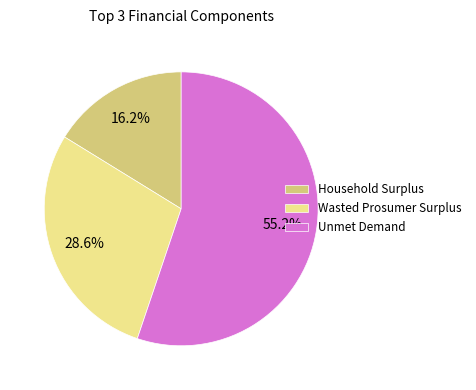

What portion of the pie excludes Household Surplus?

83.8%